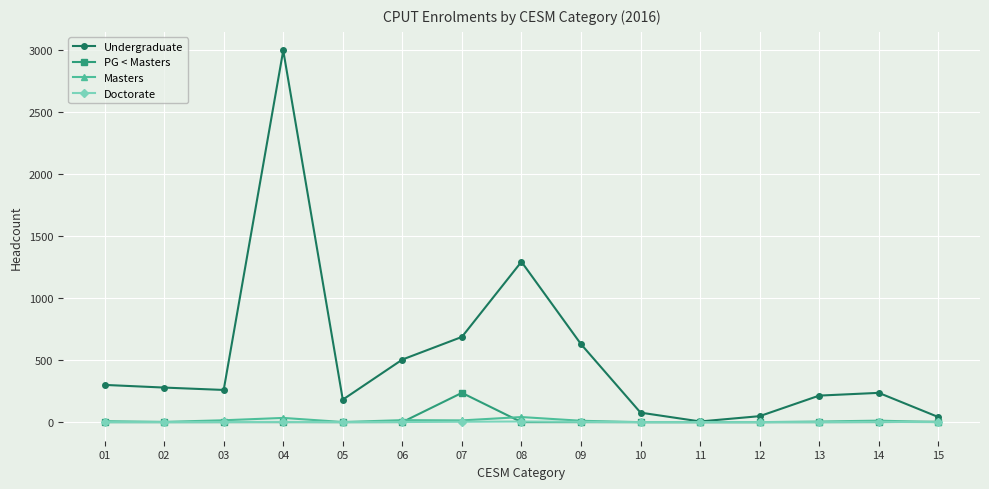

What is the total value across all series at 07?

939.6